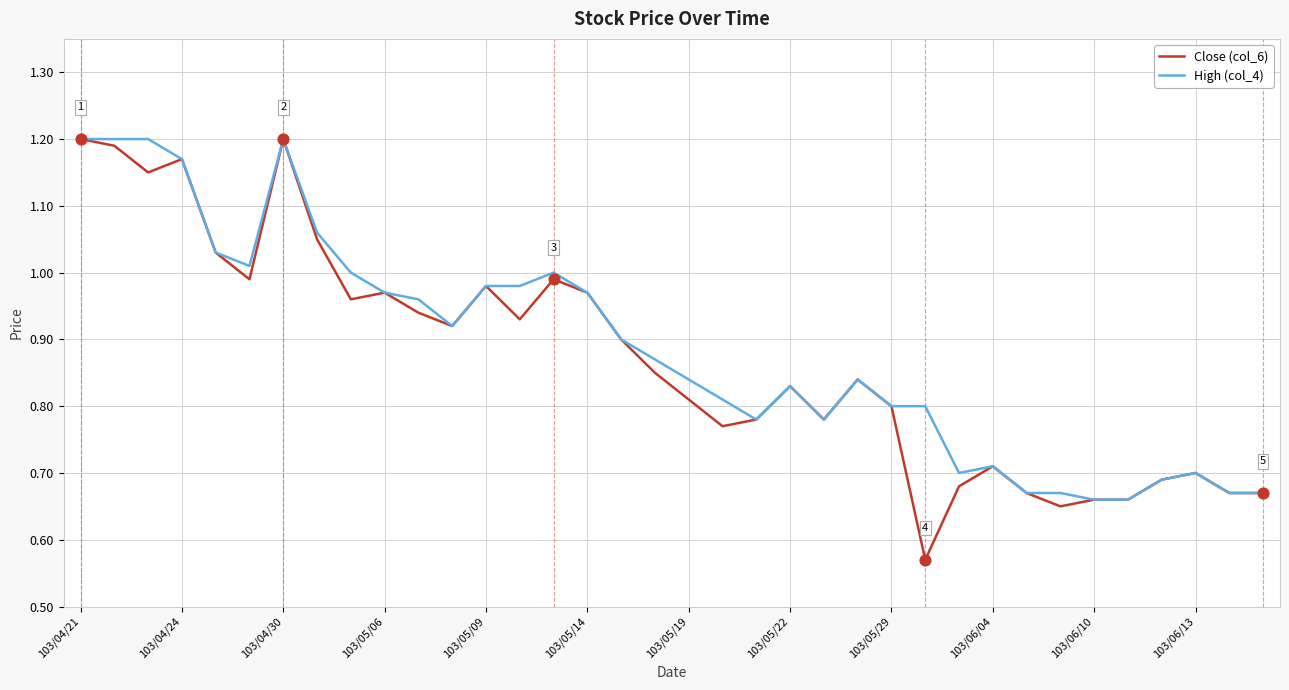

Which series has the widest spread of values?

Close (col_6)